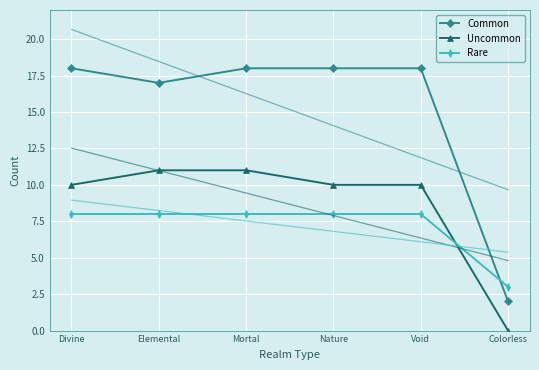

What is the approximate value of Rare at Mortal?

8